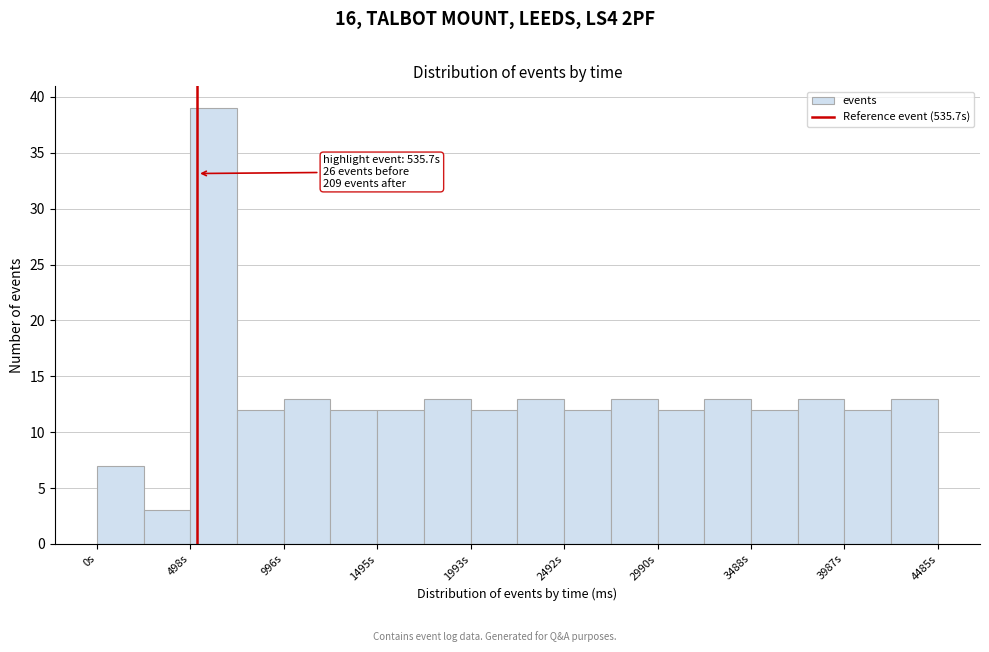

Which range on the x-axis has the tallest bar?

500 to 750